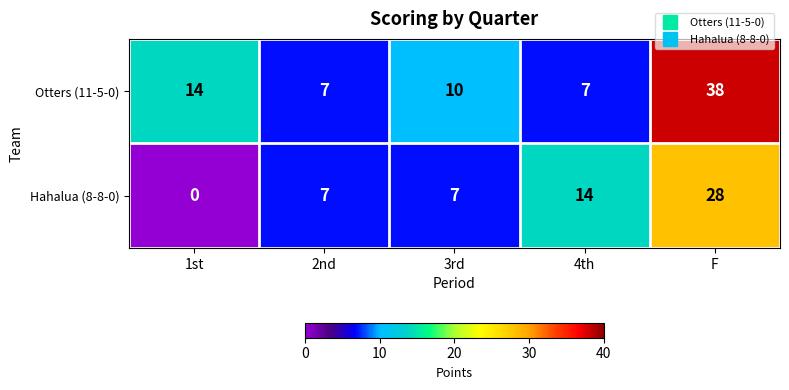

Read the Hahalua (8-8-0) value at F.

28